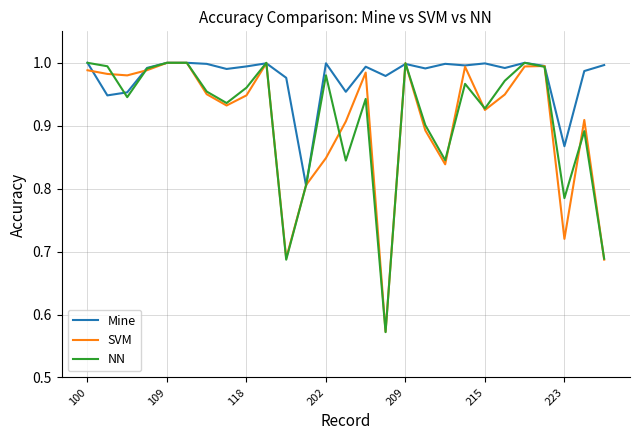

Which series has the largest range (max minus min)?

NN